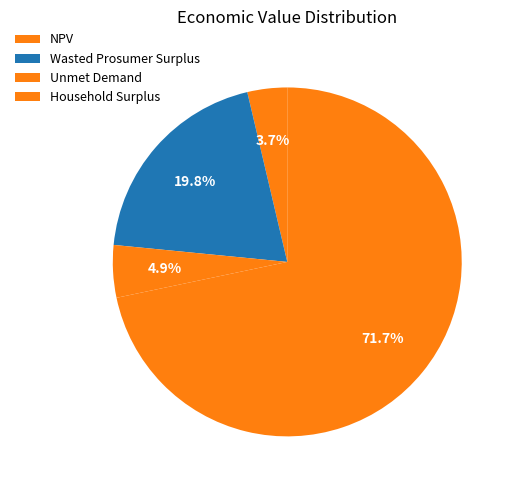

How many slices are in this pie chart?

4